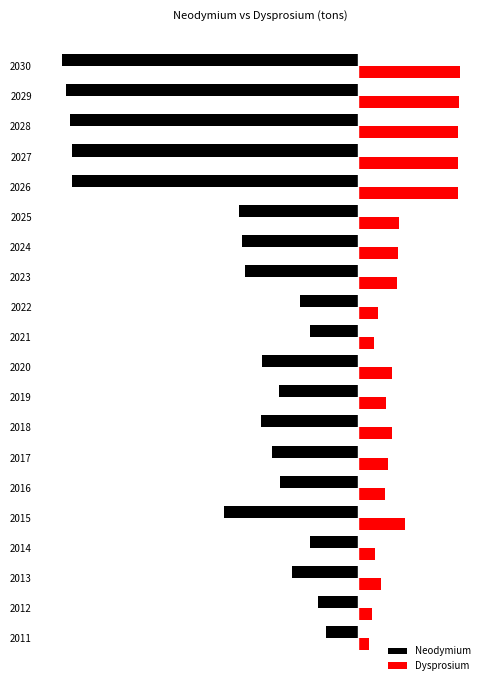

What are all the series names shown in the legend?

Neodymium, Dysprosium